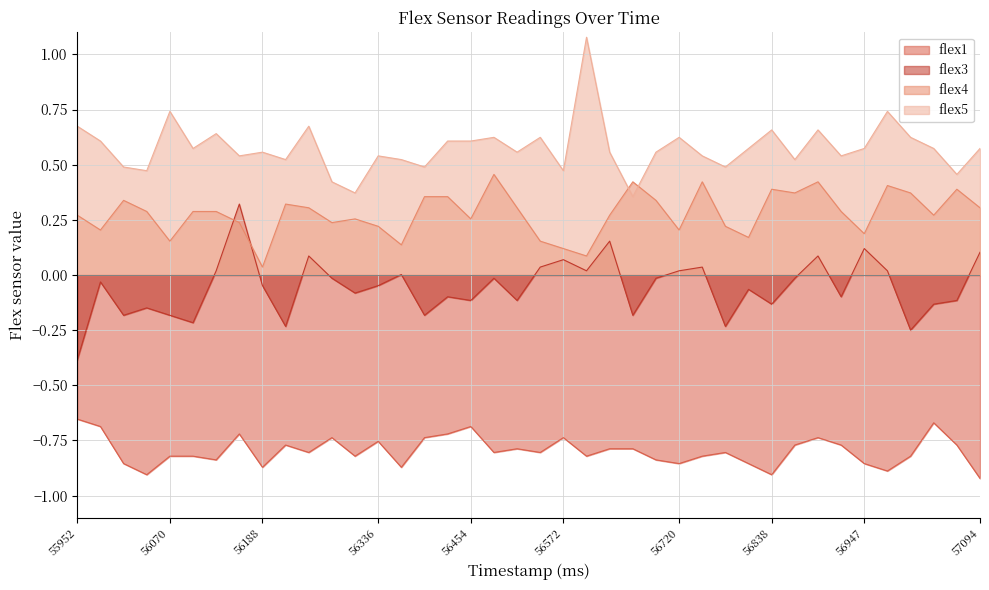

What is the value of the flex4 point at the 6th from the left?

0.3